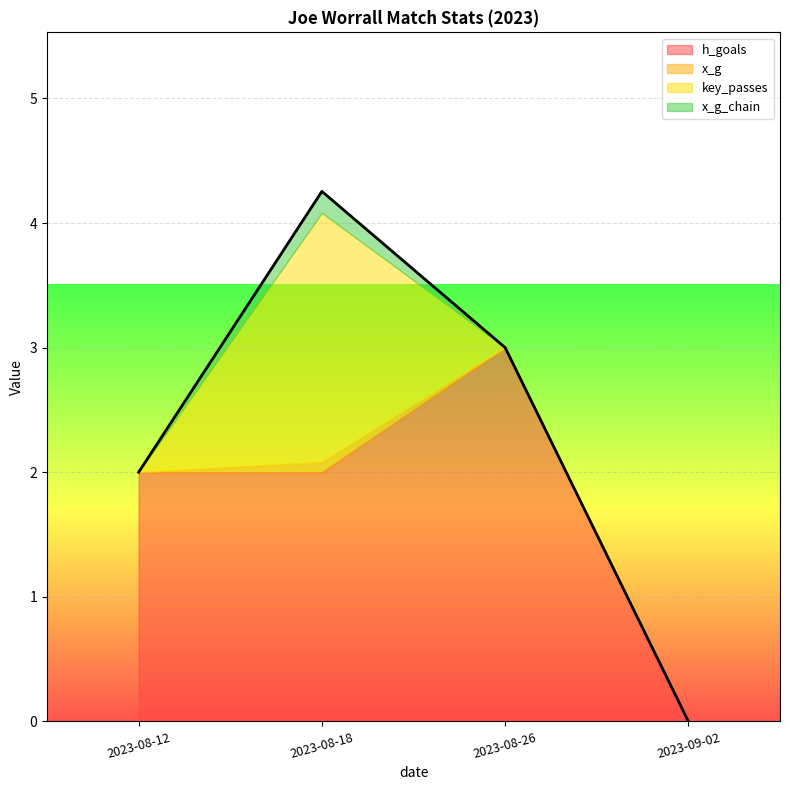

How many distinct data groups are displayed?

4